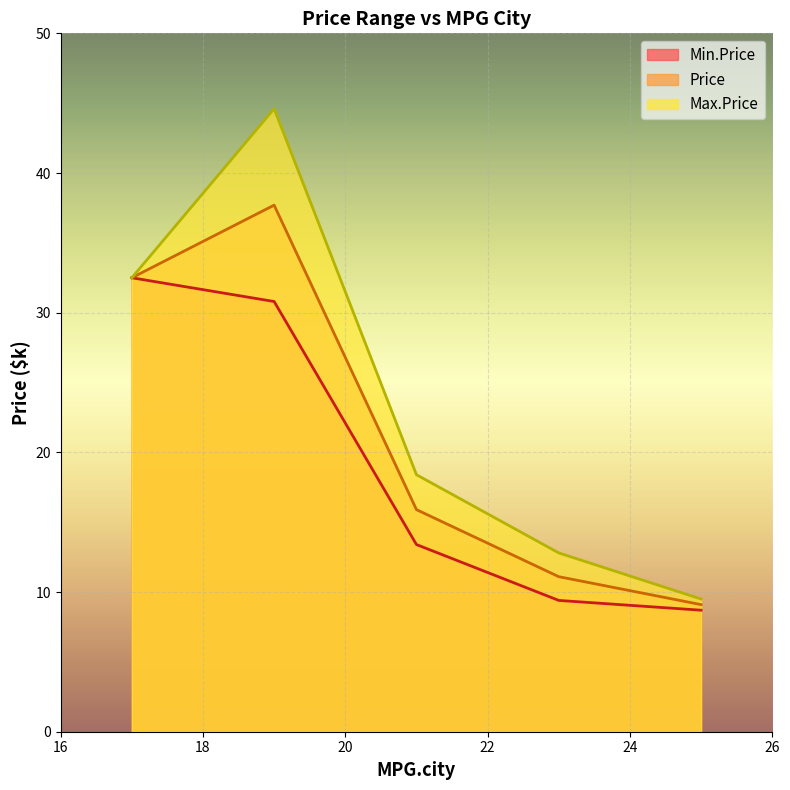

Which series has the largest total across all categories?

Max.Price